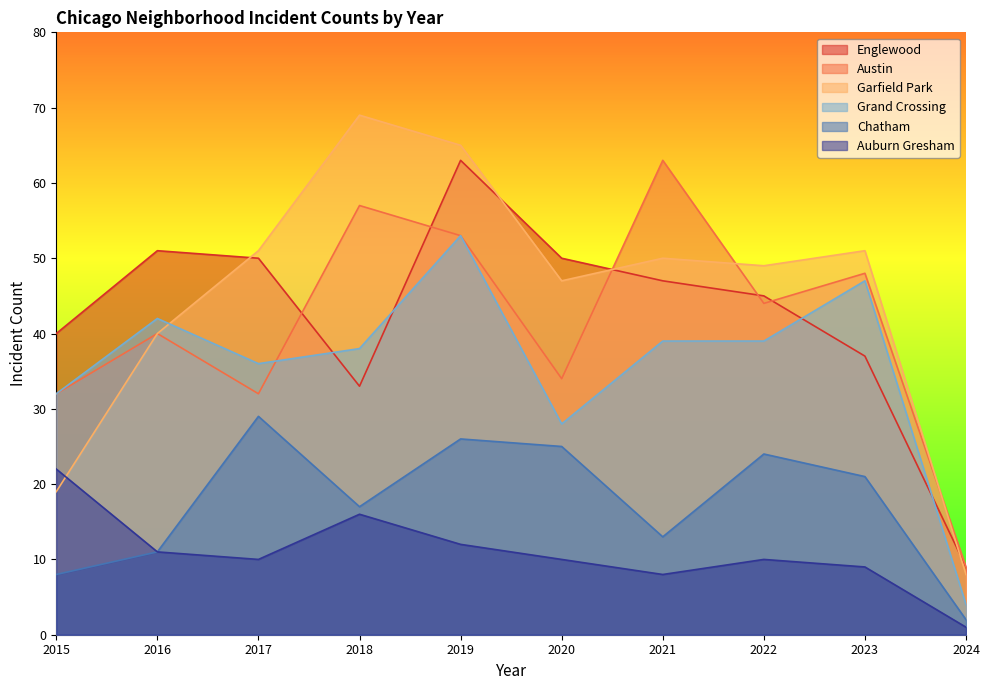

What are all the series names shown in the legend?

Englewood, Austin, Garfield Park, Grand Crossing, Chatham, Auburn Gresham